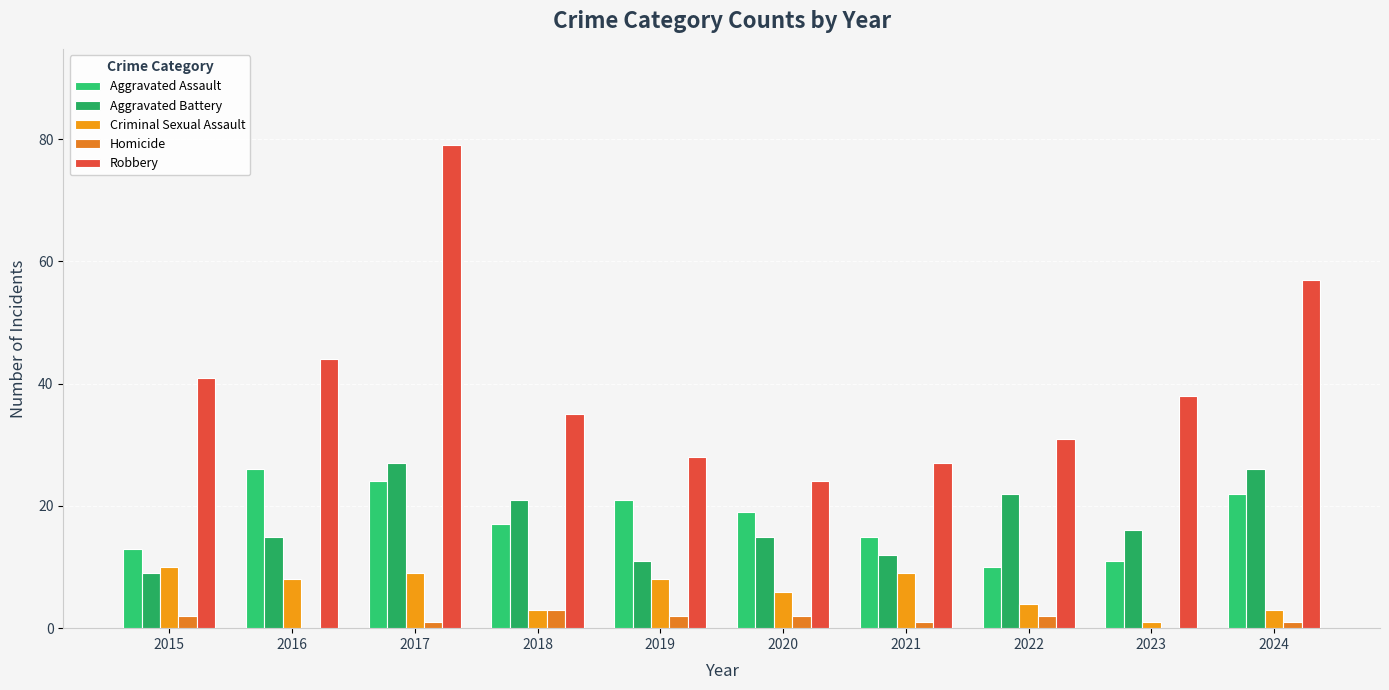

What is the approximate value of Criminal Sexual Assault at 2017?

9